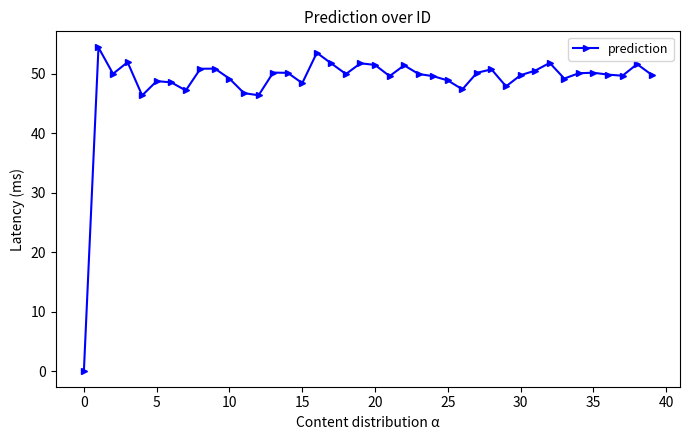

True or false: there are more than 0 points higher than both neighbors.

True